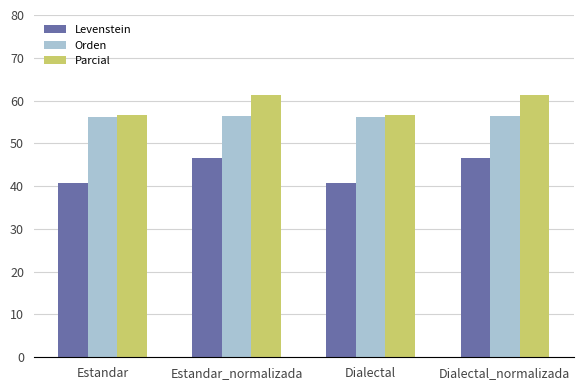

The value of Levenstein at Dialectal_normalizada is 73.9. True or false?

False